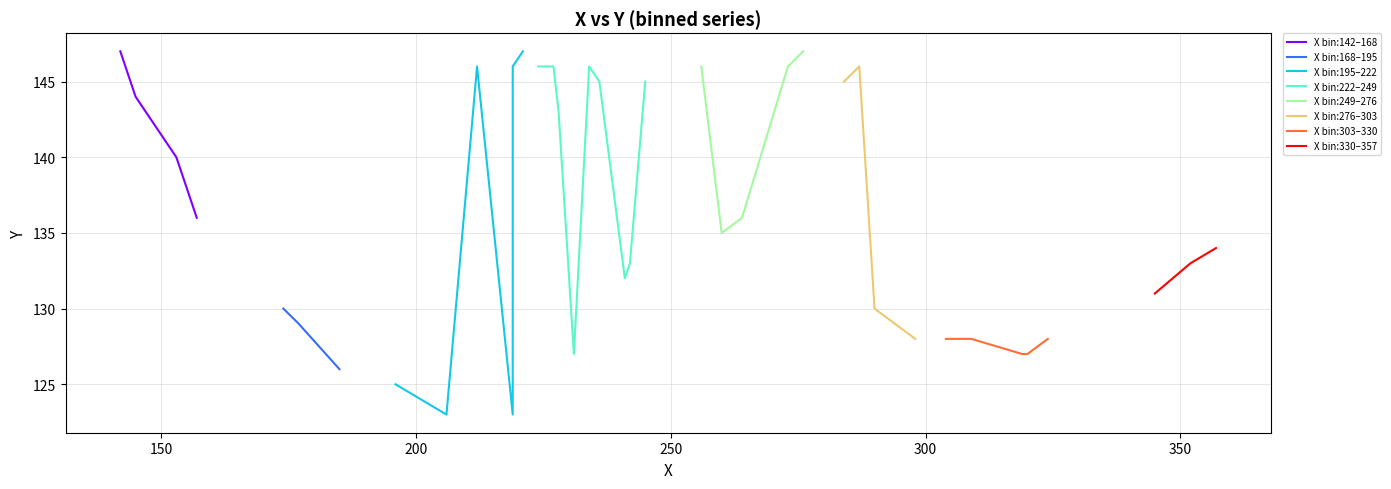

What is the ratio of the value at 7 to the value at 38?

0.9